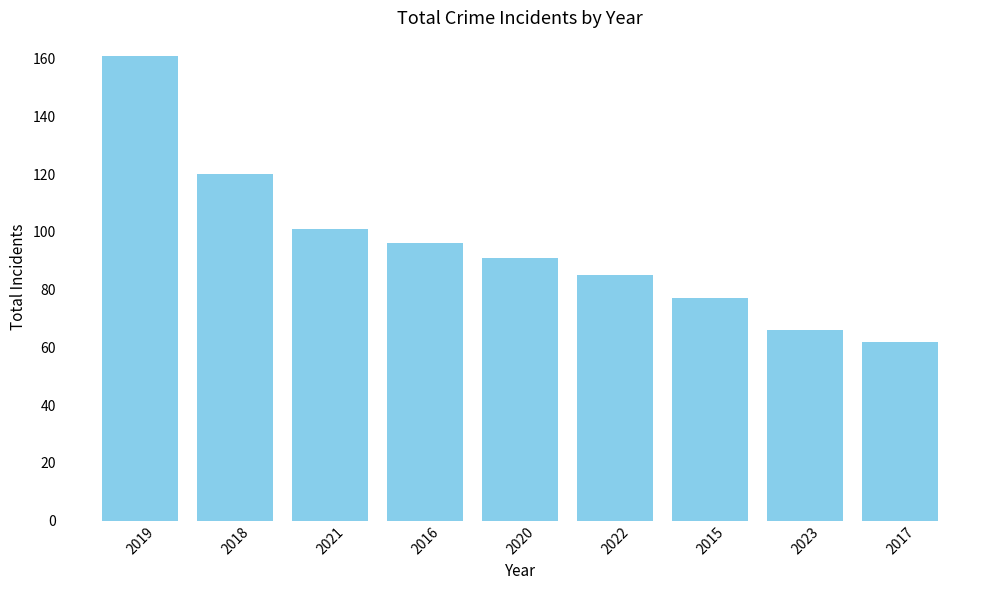

What is the average value?

95